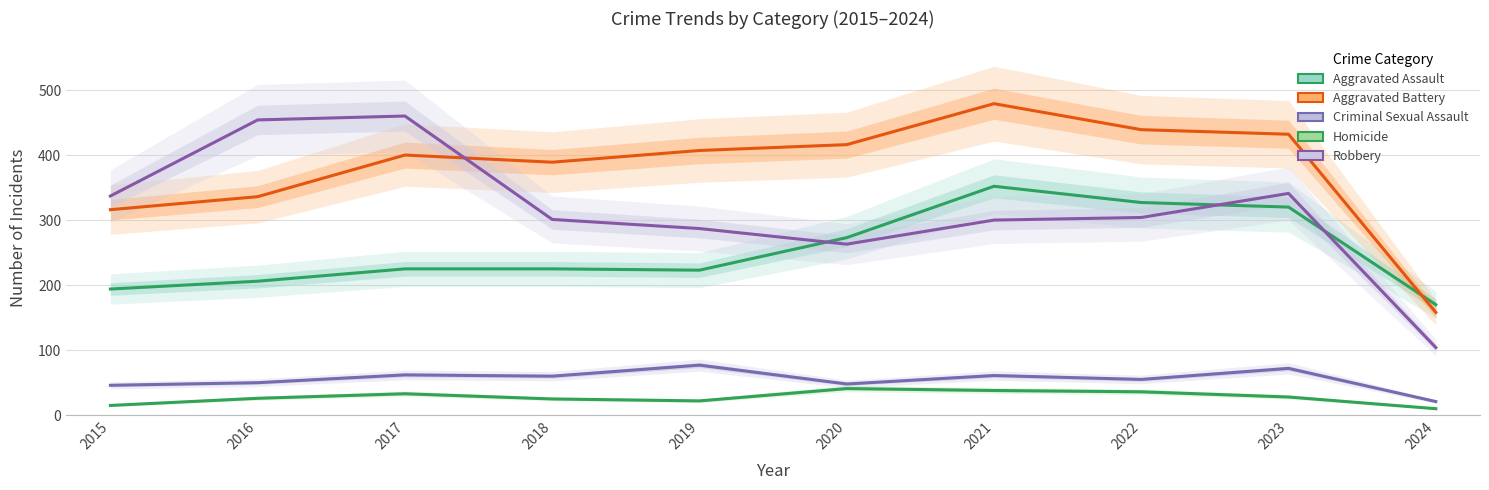

How many series are shown in this chart?

5